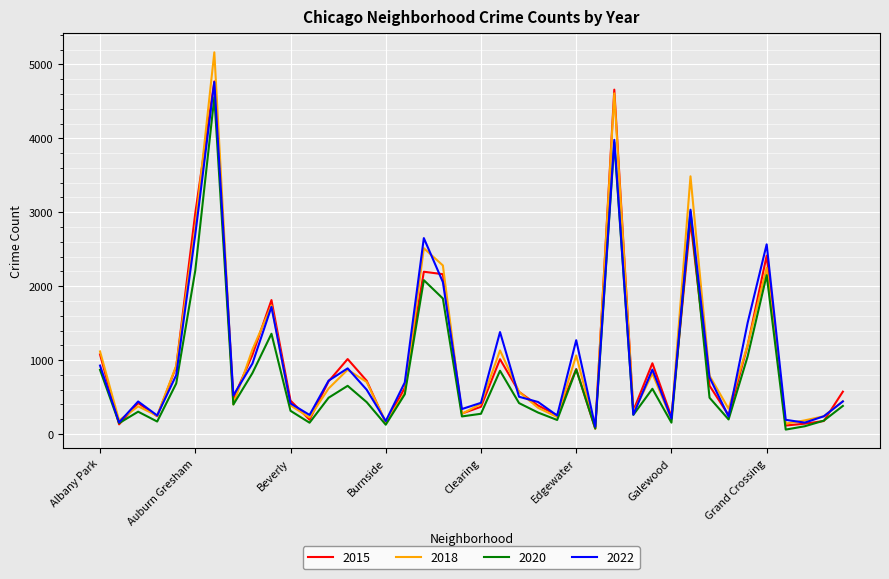

True or false: 2022 and 2015 cross at least once.

True